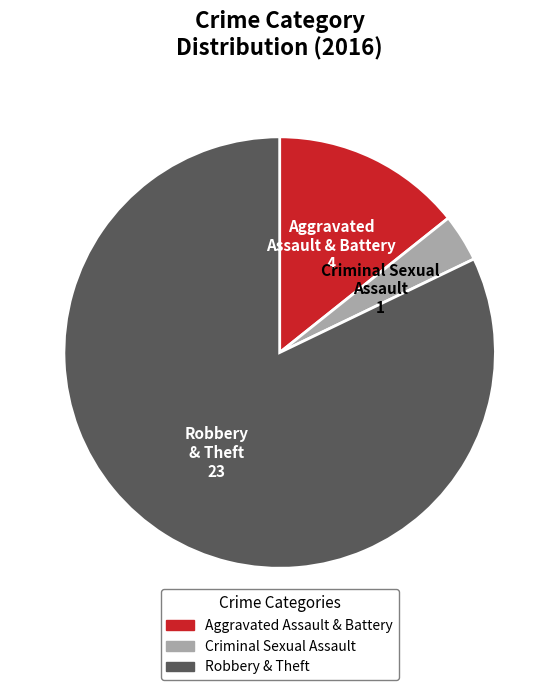

Count the number of slices in the pie.

3